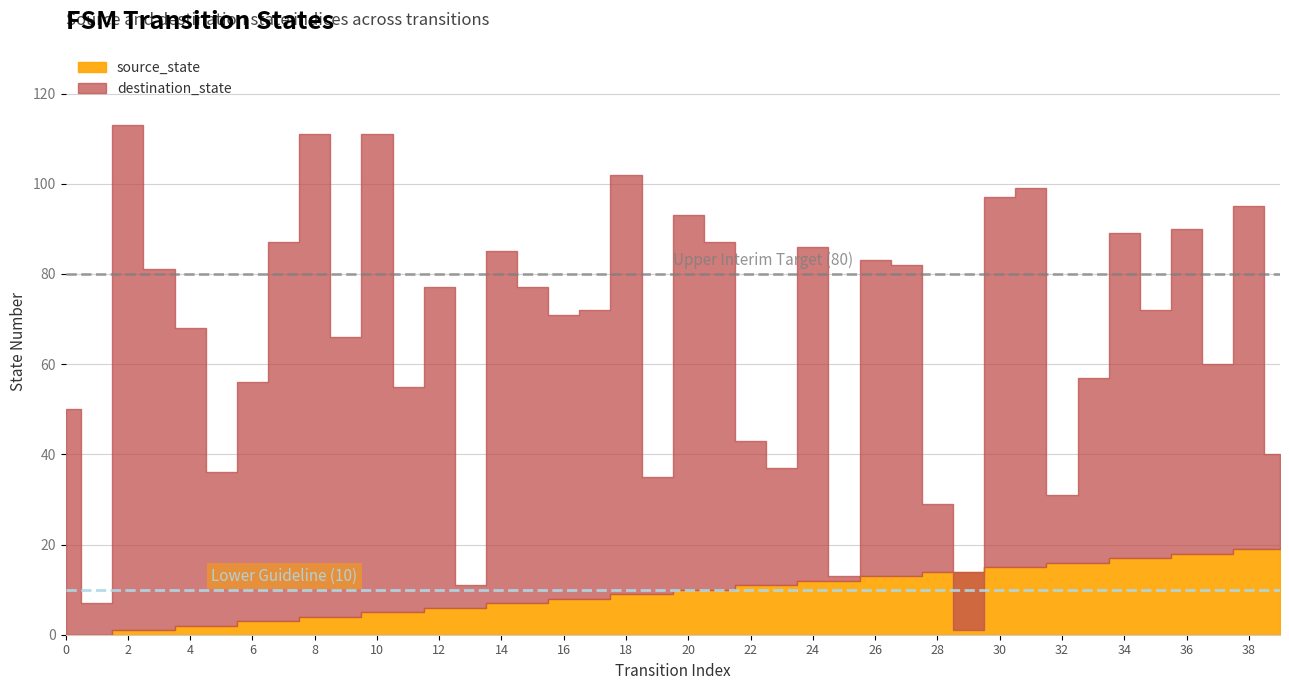

What is the difference between the destination_state values at 36 and 35?

18